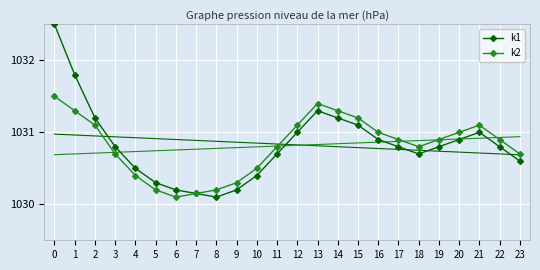

List the series in order of their overall mean, lowest first.

k2, k1